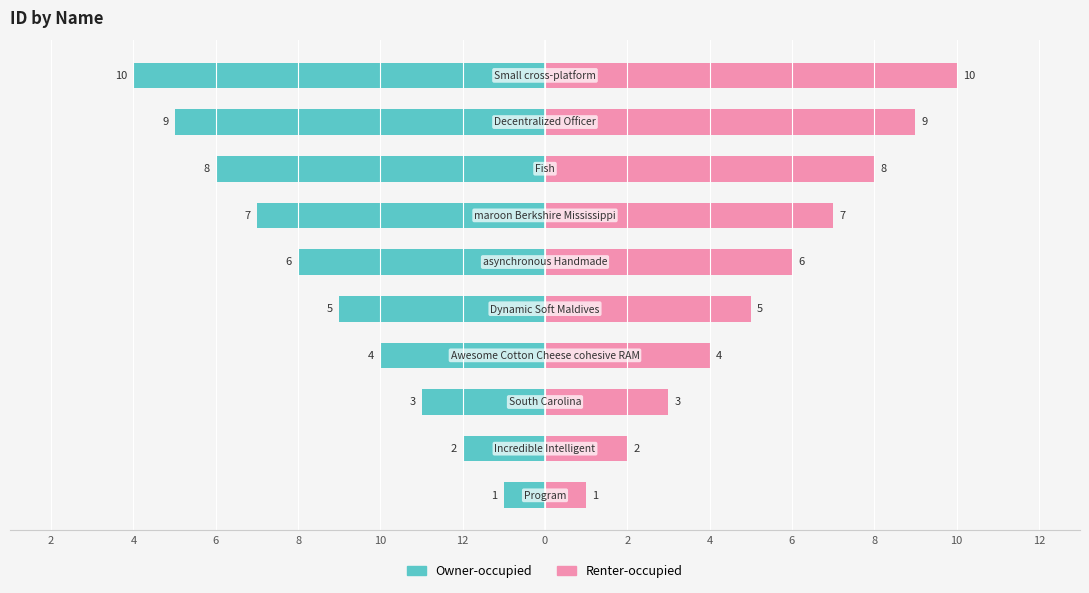

How many data points in Renter-occupied are above 6?

4